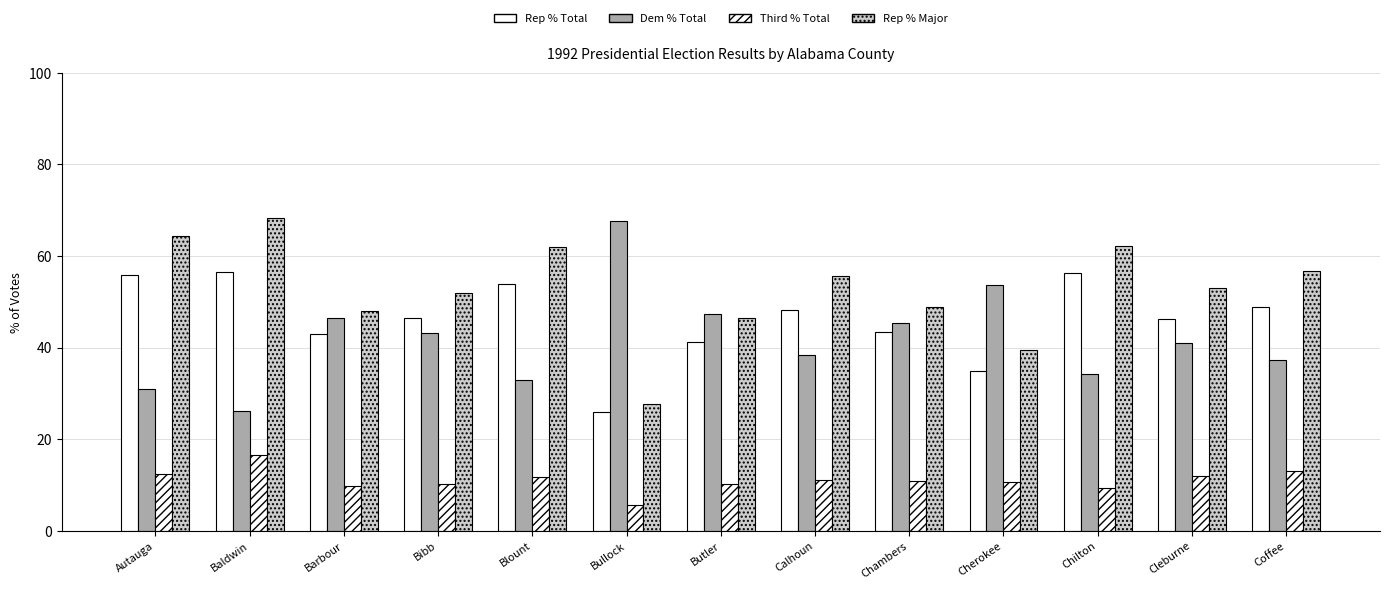

At which category is the sum across all series the highest?

Baldwin